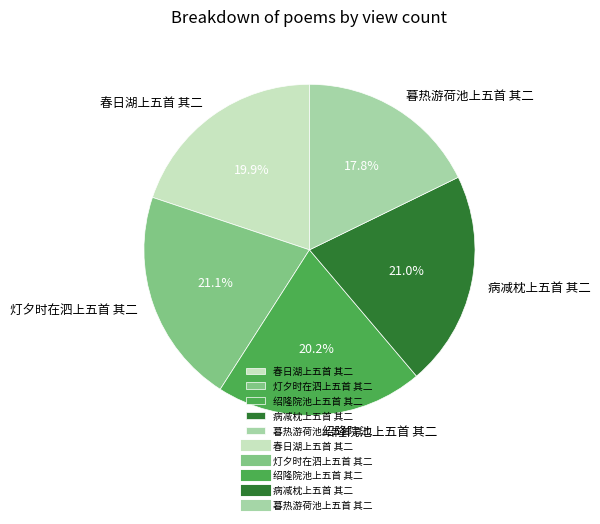

The 绍隆院池上五首 其二 slice represents 32% of the pie. True or false?

False